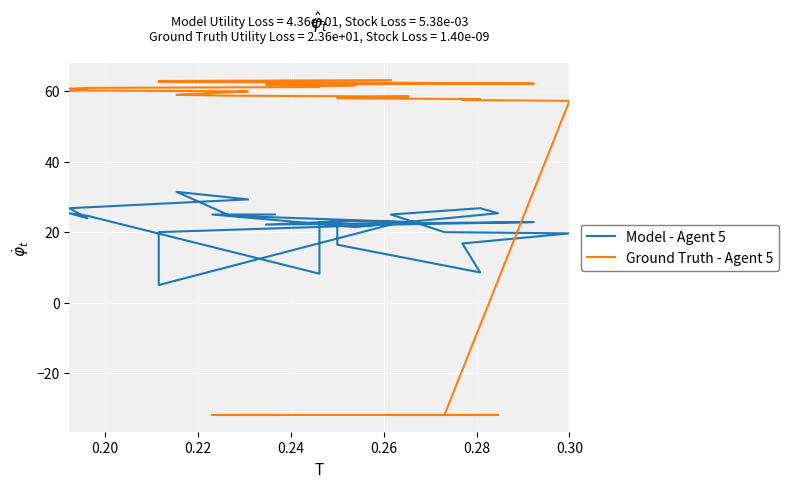

Which series ends up on top after the final intersection of Model - Agent 5 and Ground Truth - Agent 5?

Ground Truth - Agent 5